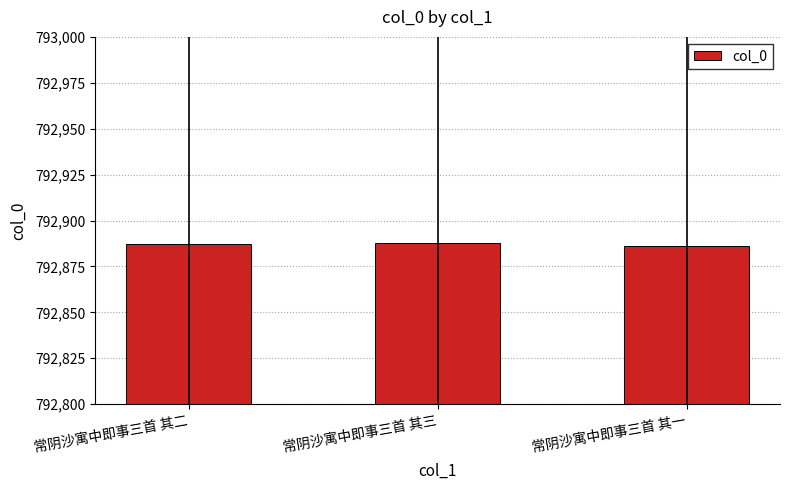

Count the number of categories in the chart.

3